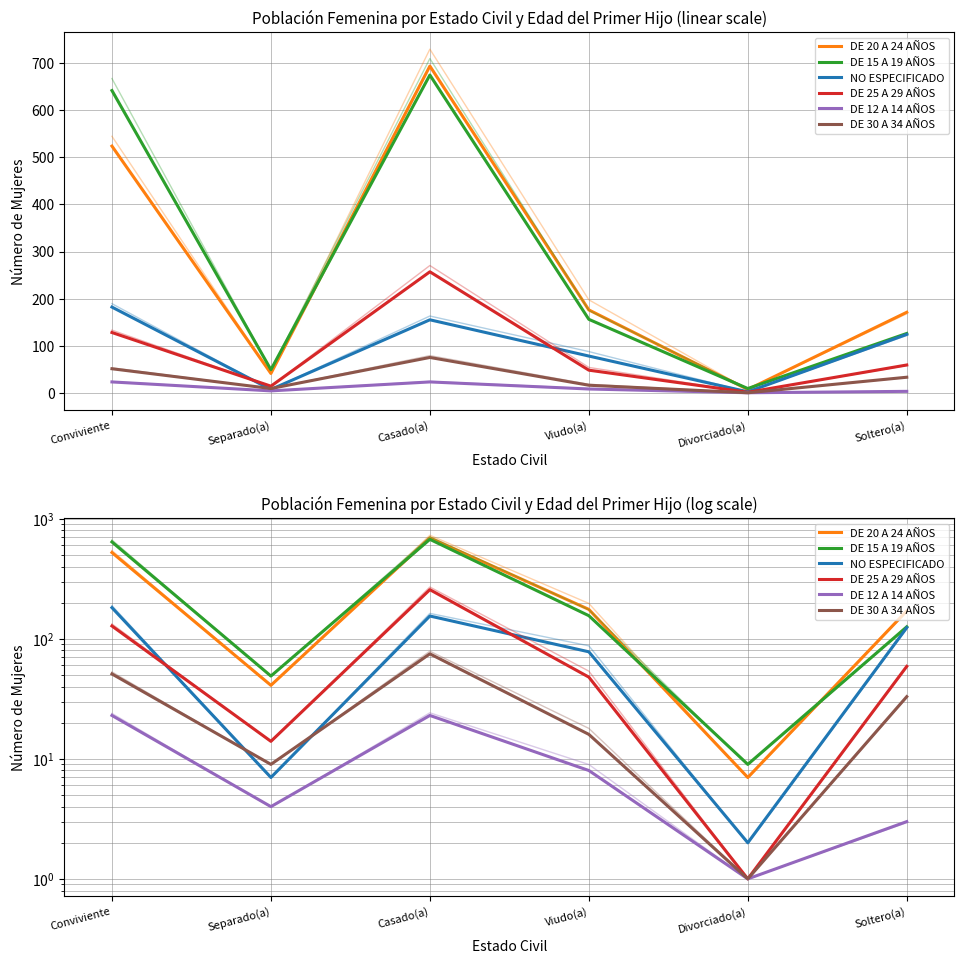

At how many categories does at least one series exceed 563?

2